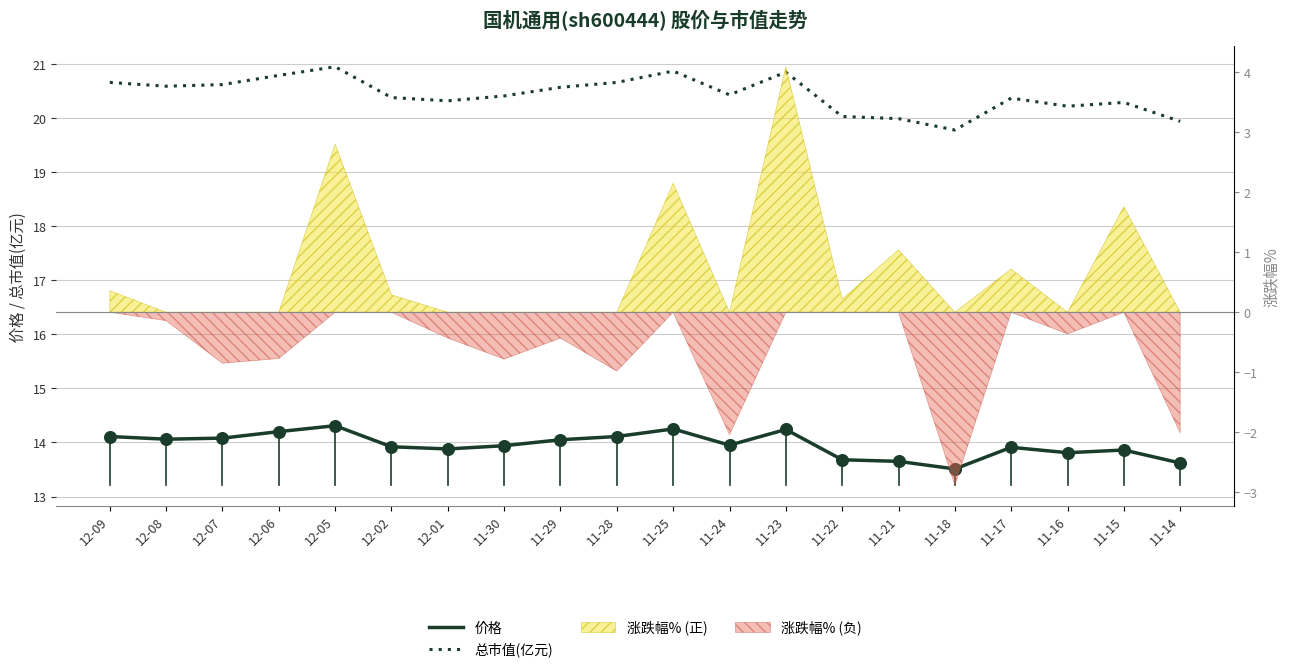

Which series has the largest Y range (max minus min)?

总市值(亿元)